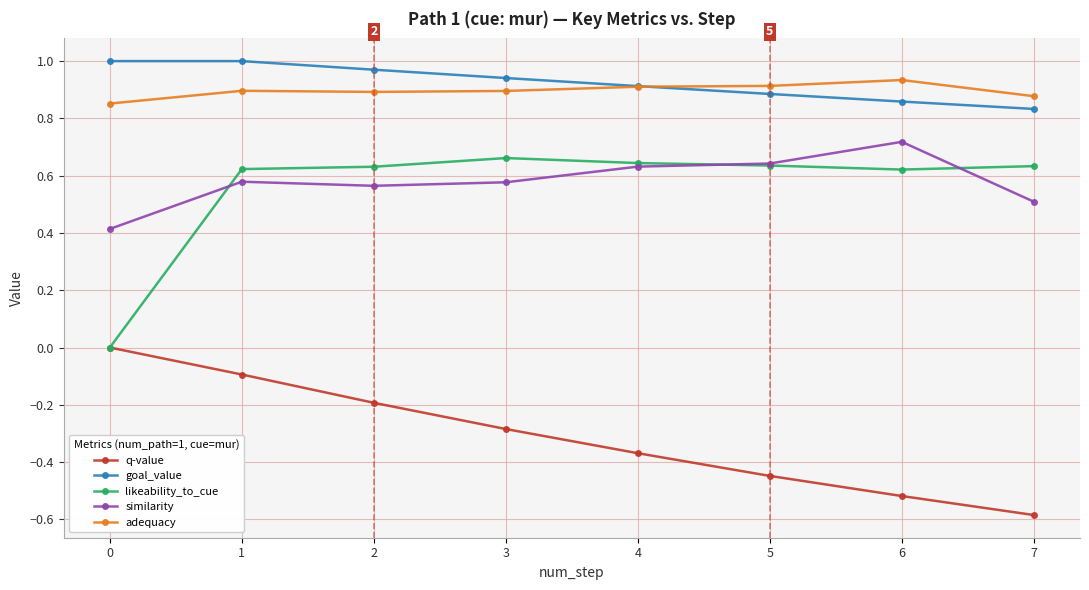

What is the minimum value for similarity?

0.4